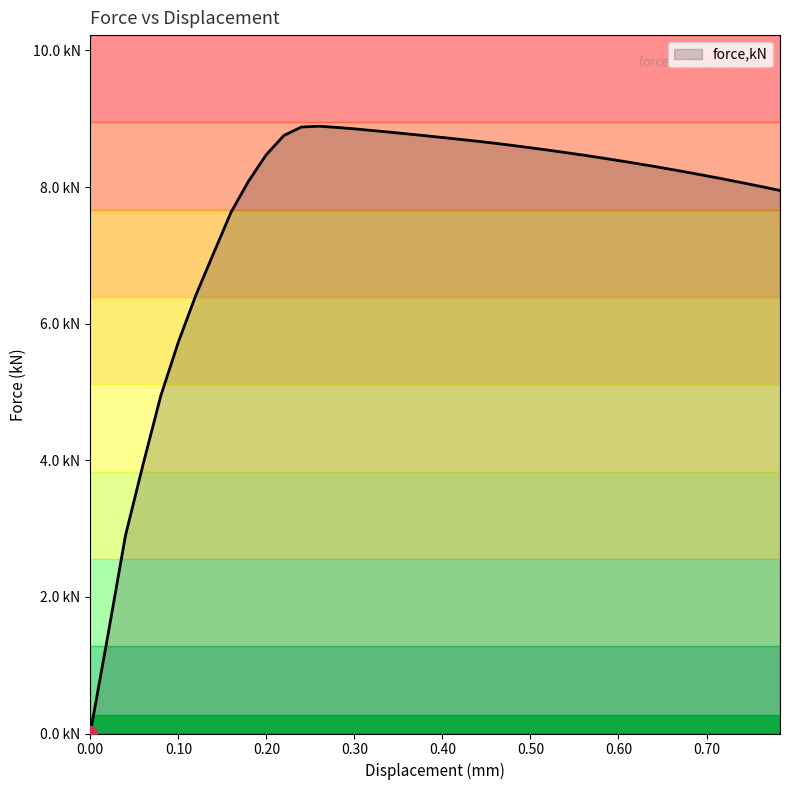

Does the chart display data point markers on the line(s)?

No